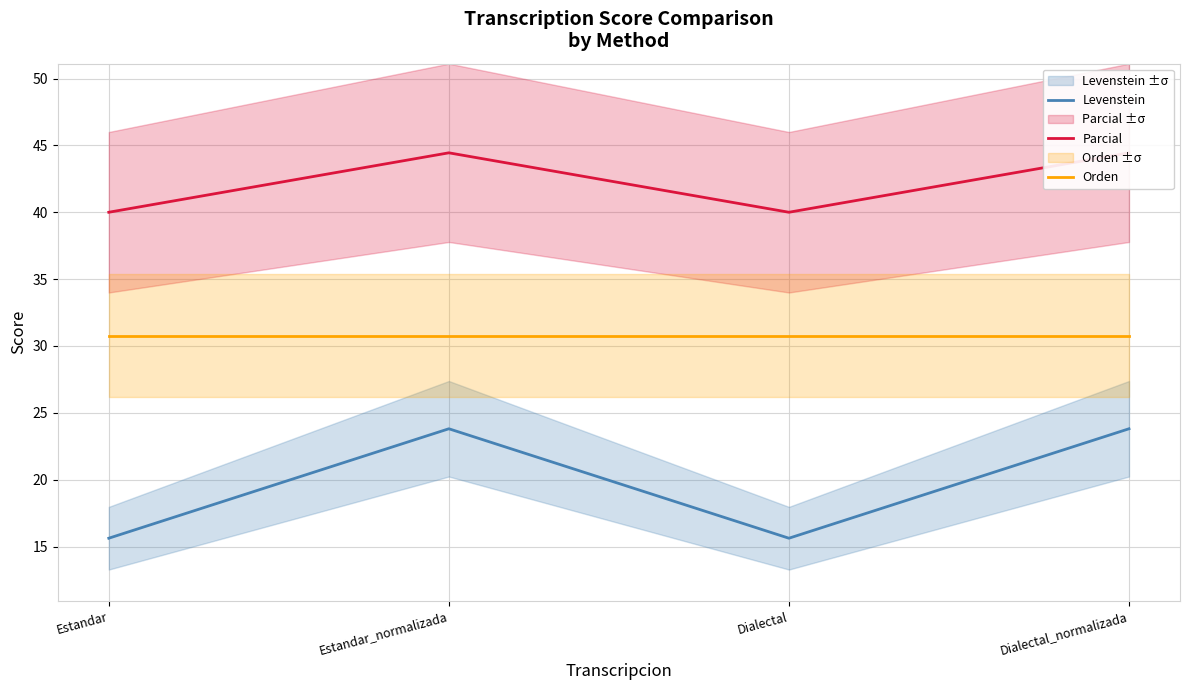

Reading left to right, what are all the values shown in this chart?

Levenstein: Estandar=15.6	Estandar_normalizada=23.8	Dialectal=15.6	Dialectal_normalizada=23.8
Parcial: Estandar=40.0	Estandar_normalizada=44.4	Dialectal=40.0	Dialectal_normalizada=44.4
Orden: Estandar=30.8	Estandar_normalizada=30.8	Dialectal=30.8	Dialectal_normalizada=30.8